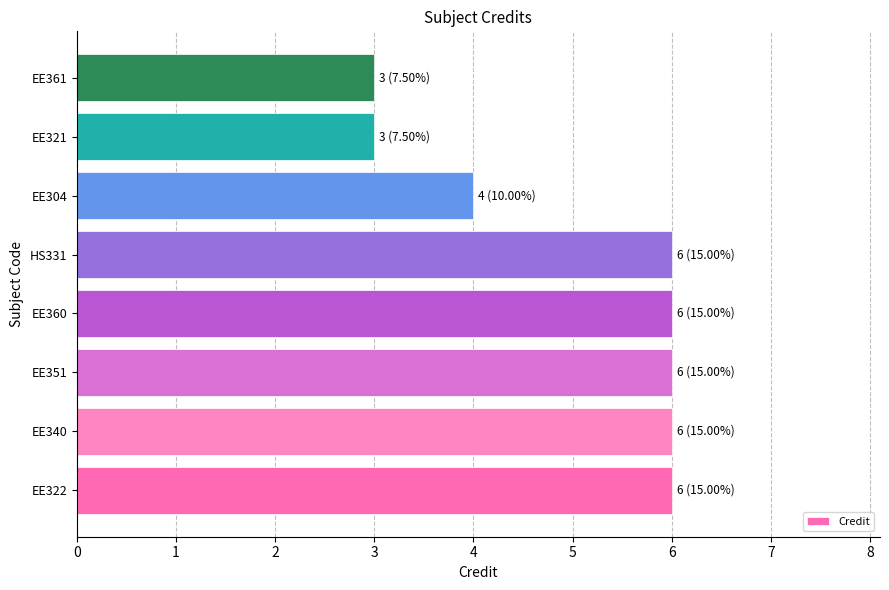

Which has a higher value, EE321 or EE360?

EE360